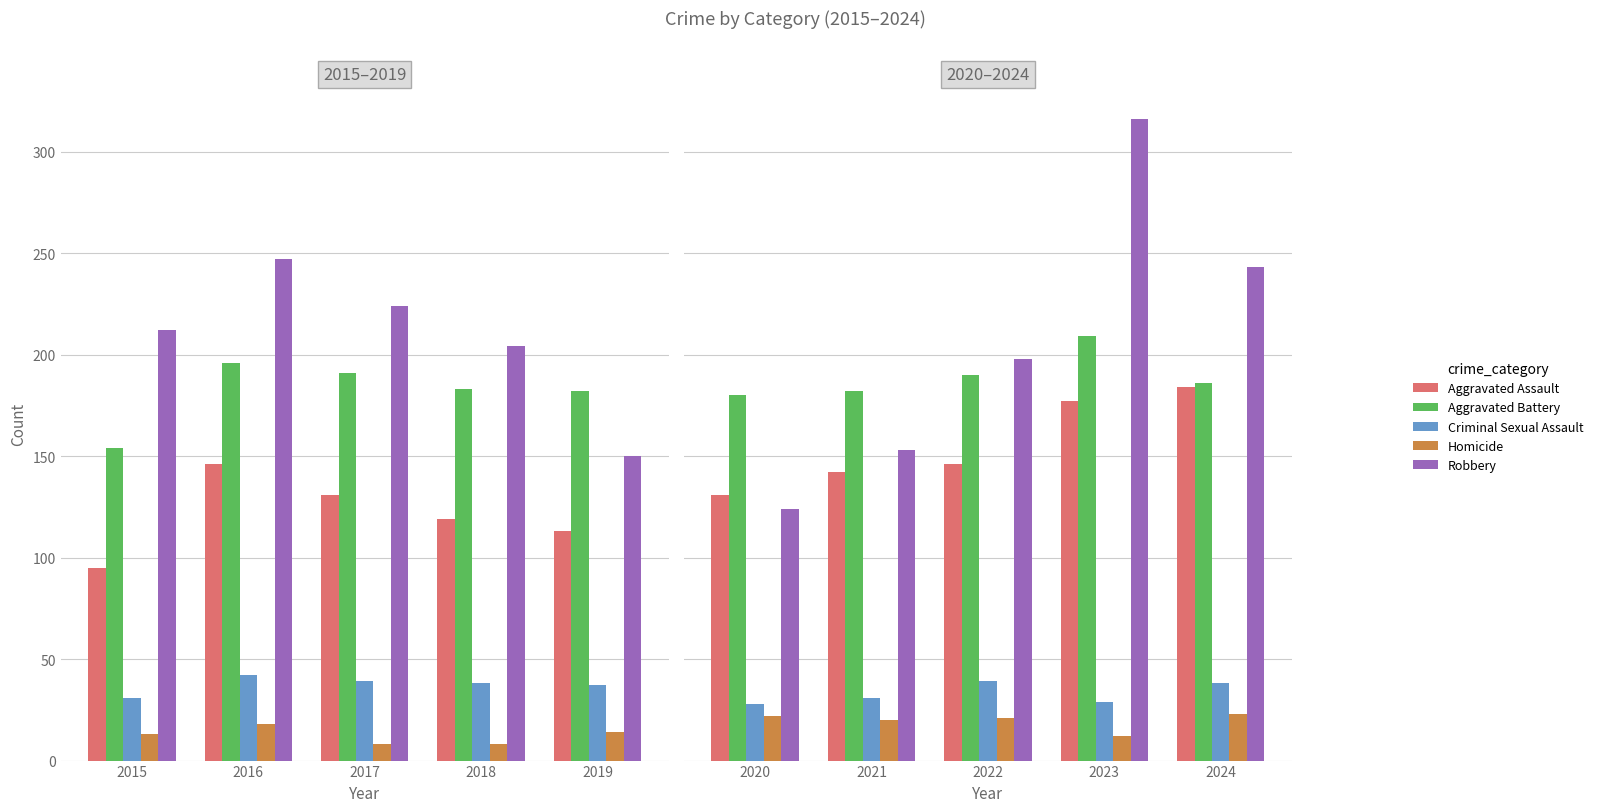

How many groups of bars are there?

5